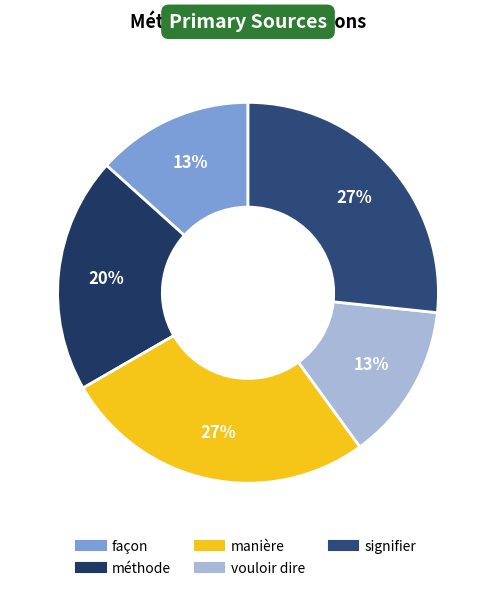

What is the ratio of the value at méthode to the value at manière?

0.8